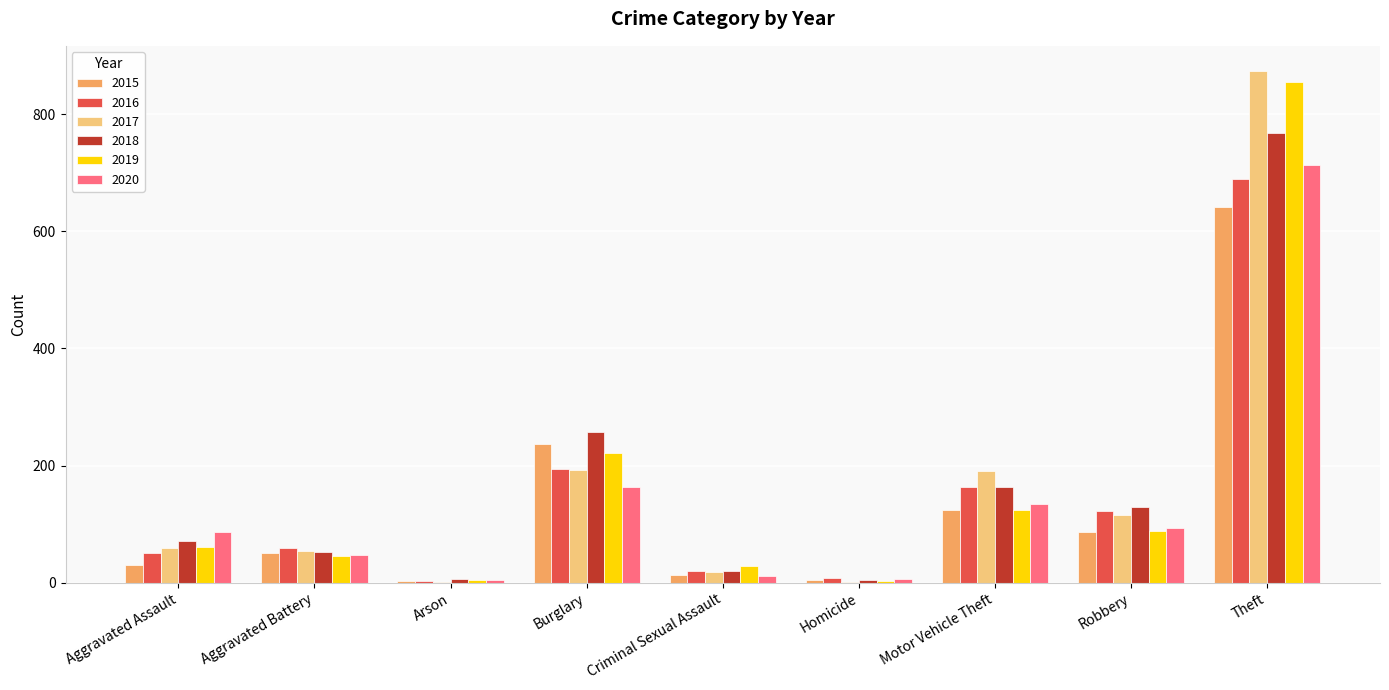

Is the value of 2018 at Theft greater than the value of 2017 at Aggravated Assault?

Yes